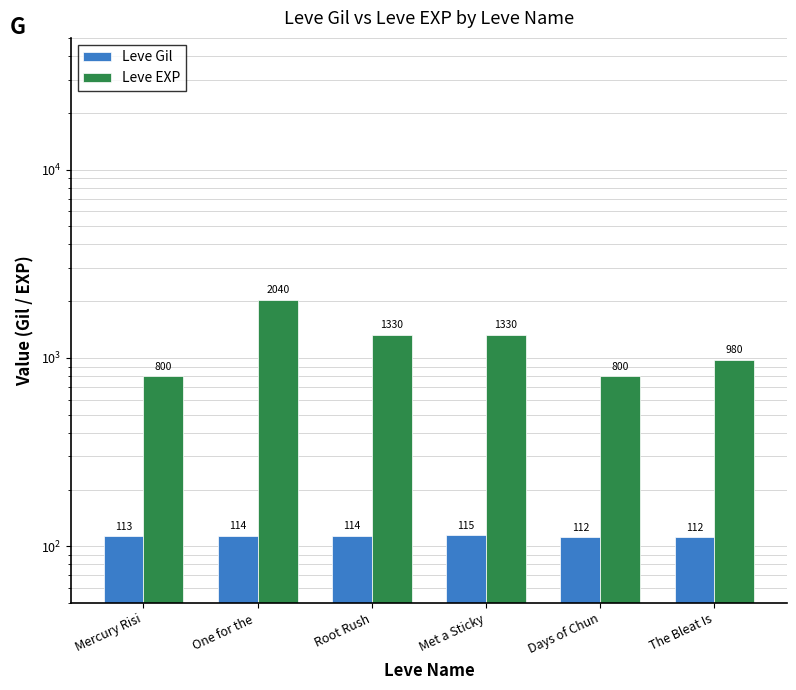

How many bars are there in each group?

2